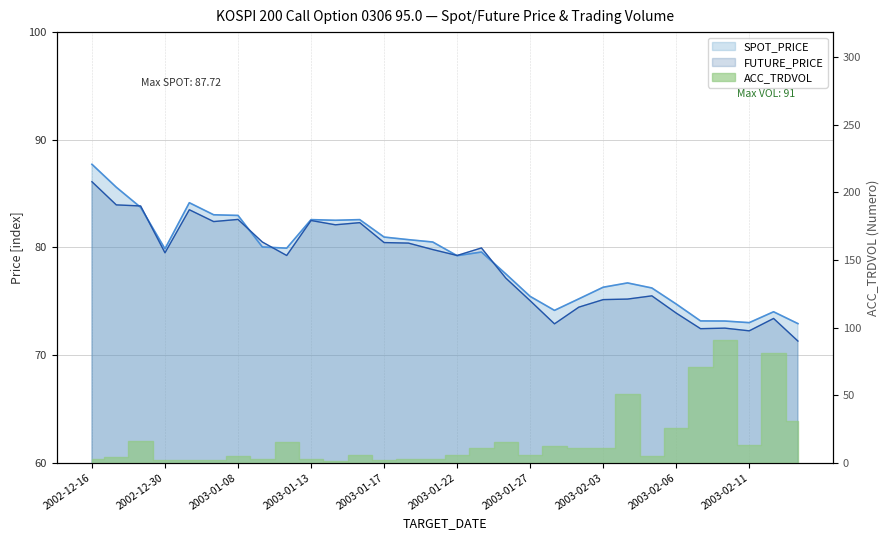

How many values in the FUTURE_PRICE series are below 79?

13